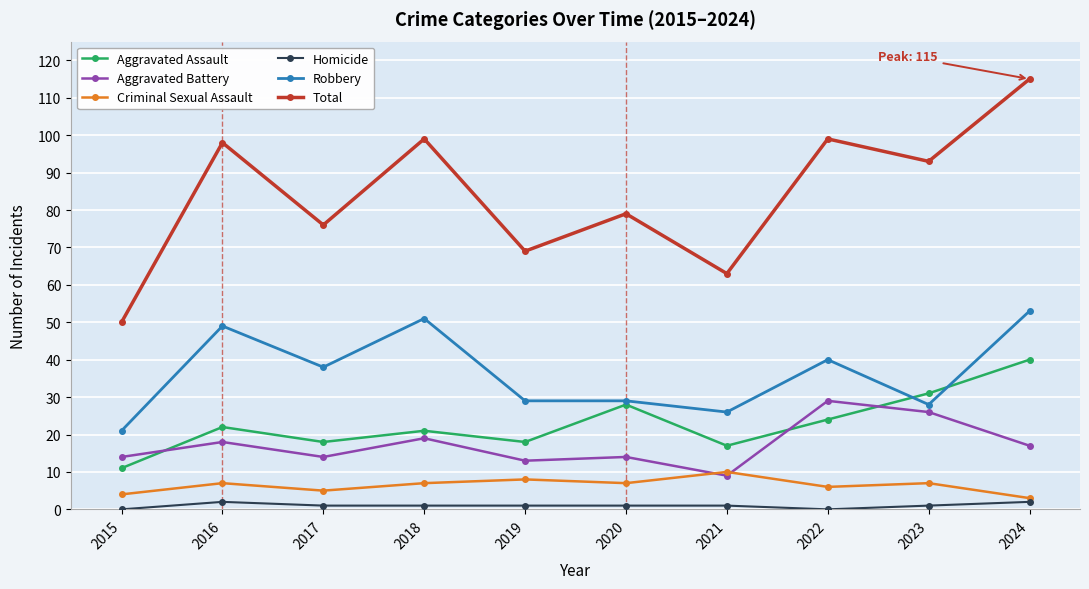

The Aggravated Assault series shows 24 at 2022. True or false?

True